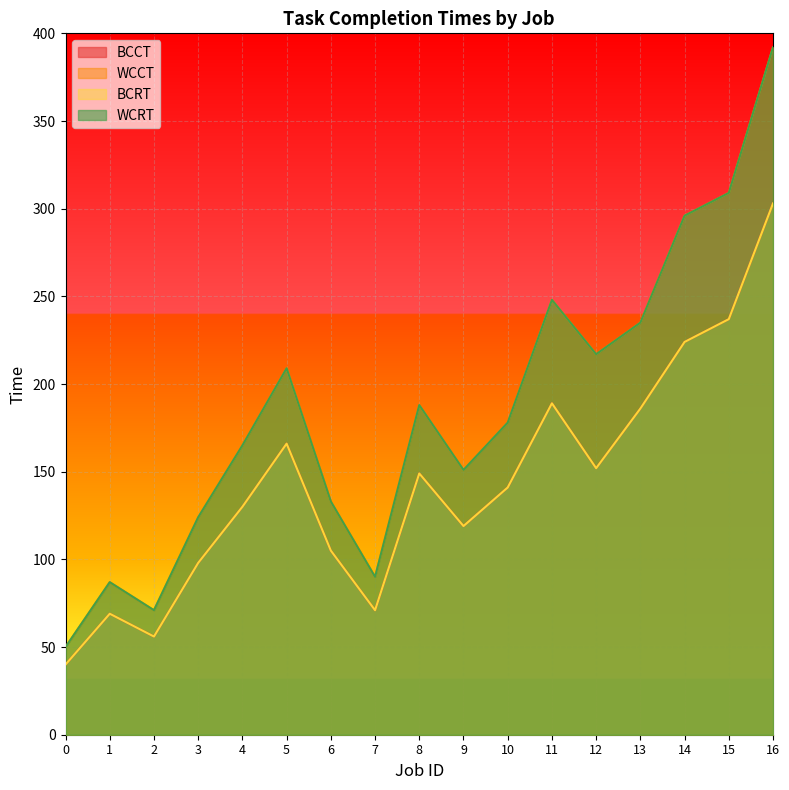

Where is WCCT nearest to the value 221?

12